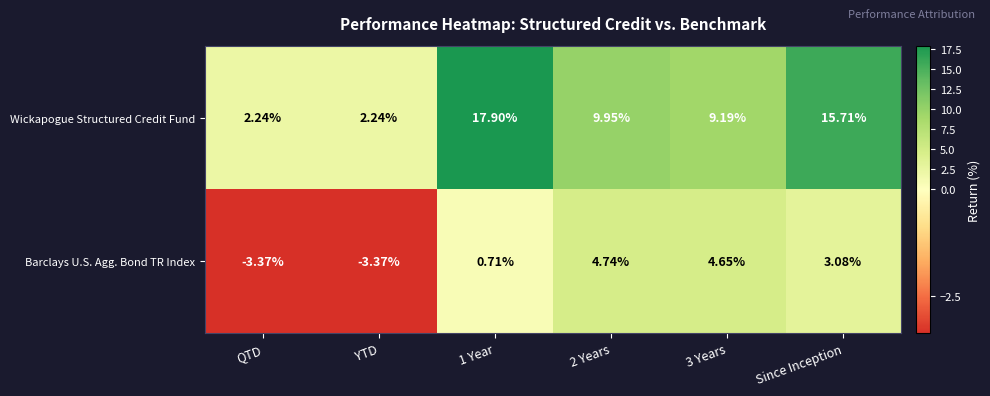

Rank the series by their maximum value, from lowest to highest.

Barclays U.S. Agg. Bond TR Index, Wickapogue Structured Credit Fund